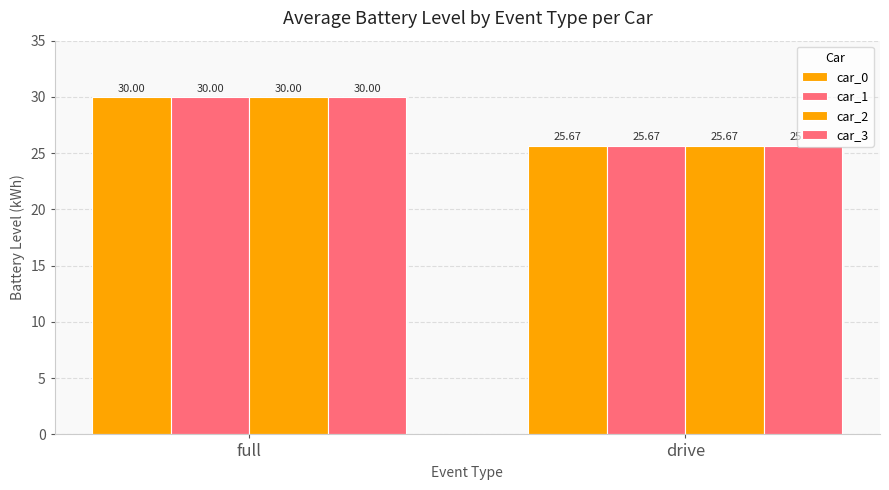

How many groups of bars are there?

2